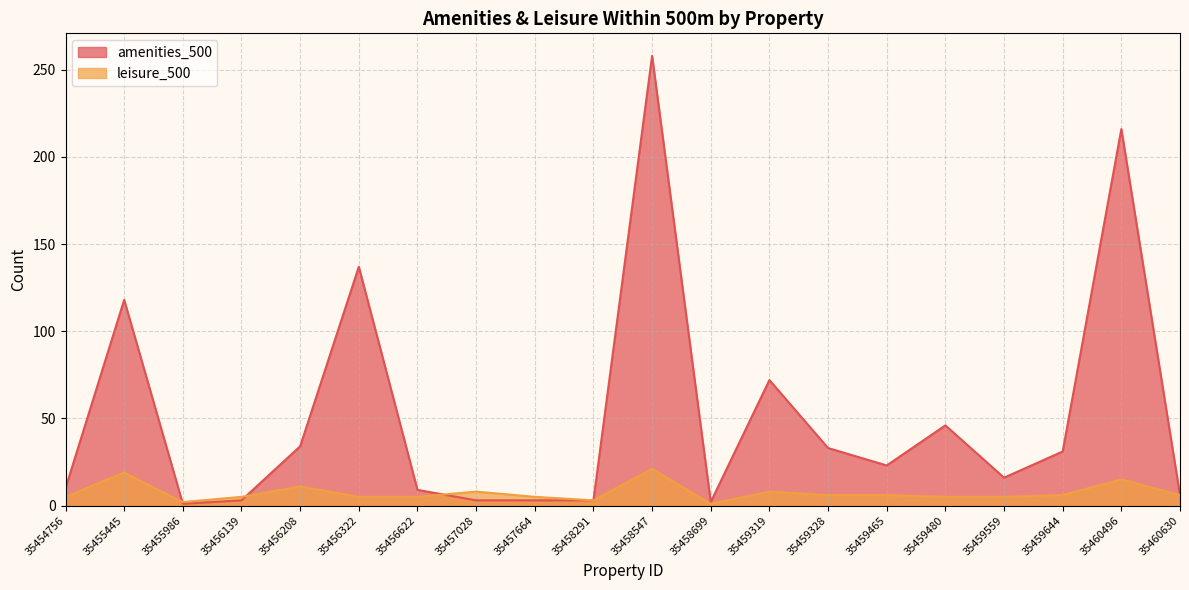

Reading left to right, what are all the values shown in this chart?

amenities_500: 35454756=10	35455445=118	35455986=1	35456139=3	35456208=34	35456322=137	35456622=9	35457028=3	35457664=3	35458291=3	35458547=258	35458699=2	35459319=72	35459328=33	35459465=23	35459480=46	35459559=16	35459644=31	35460496=216	35460630=6
leisure_500: 35454756=5	35455445=19	35455986=2	35456139=5	35456208=11	35456322=5	35456622=5	35457028=8	35457664=5	35458291=3	35458547=21	35458699=1	35459319=8	35459328=6	35459465=6	35459480=5	35459559=5	35459644=6	35460496=15	35460630=6